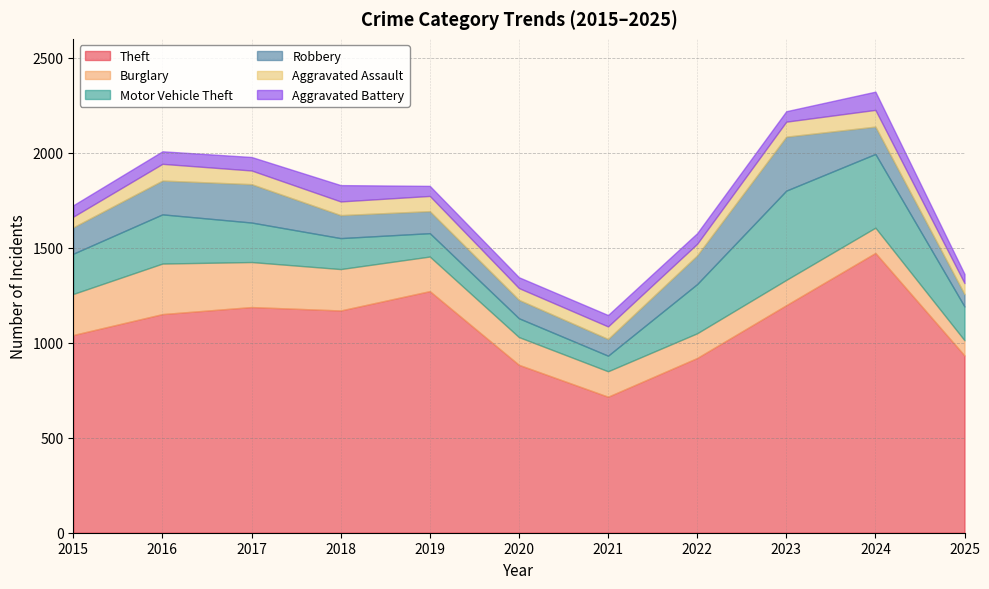

Reading left to right, extract all data points from this chart.

Theft: 2015=1041	2016=1151	2017=1188	2018=1170	2019=1272	2020=884	2021=716	2022=920	2023=1198	2024=1473	2025=933
Burglary: 2015=216	2016=266	2017=237	2018=218	2019=182	2020=146	2021=134	2022=130	2023=133	2024=133	2025=80
Motor Vehicle Theft: 2015=212	2016=259	2017=208	2018=163	2019=123	2020=99	2021=82	2022=259	2023=470	2024=388	2025=178
Robbery: 2015=139	2016=178	2017=202	2018=121	2019=116	2020=97	2021=88	2022=151	2023=284	2024=144	2025=65
Aggravated Assault: 2015=56	2016=88	2017=72	2018=72	2019=80	2020=62	2021=66	2022=61	2023=79	2024=88	2025=58
Aggravated Battery: 2015=60	2016=66	2017=71	2018=86	2019=53	2020=57	2021=60	2022=56	2023=55	2024=96	2025=48